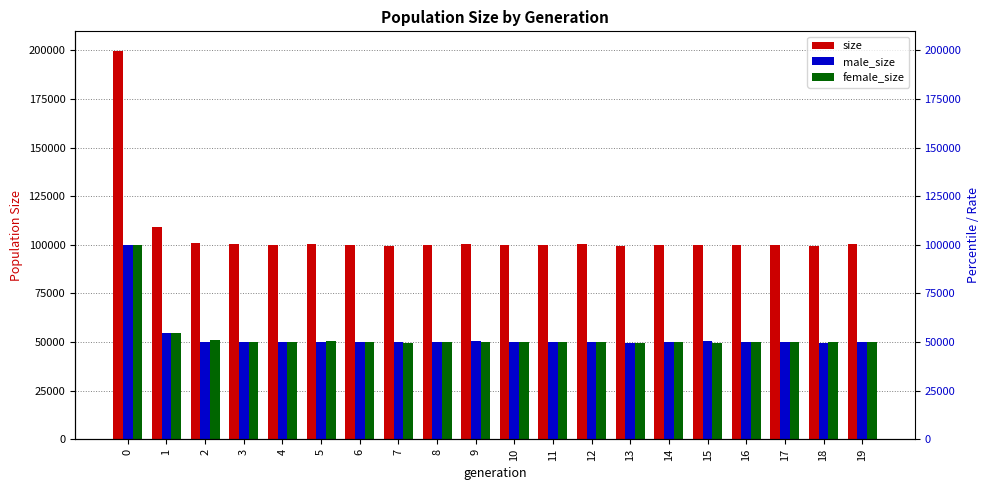

What is the value of the female_size bar at the 15th from the left?

49860